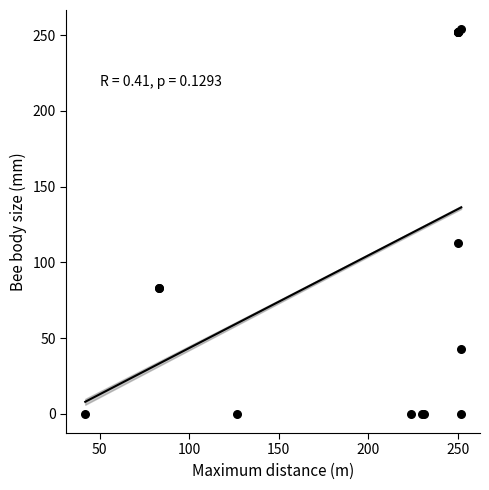

What Y value in the scatter plot is closest to 127?

113